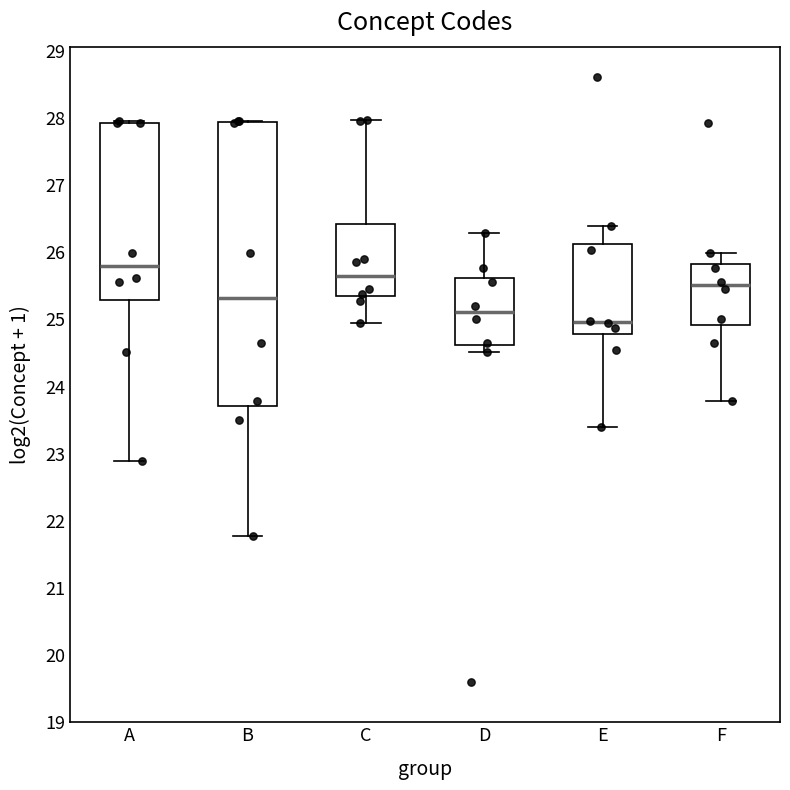

Which box's median line is the highest?

A